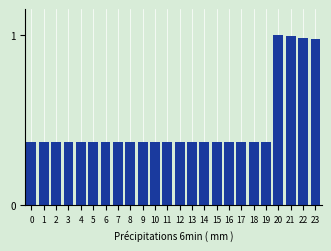

What is the difference between the second highest and minimum values?

0.6